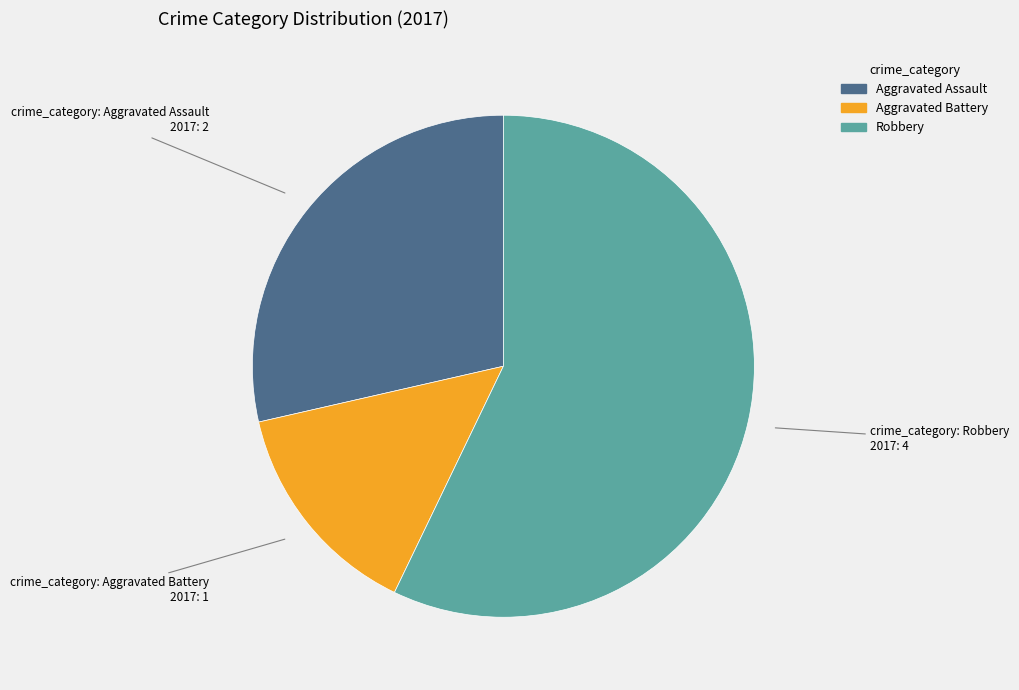

Rank the categories by value from lowest to highest.

Aggravated Battery, Aggravated Assault, Robbery